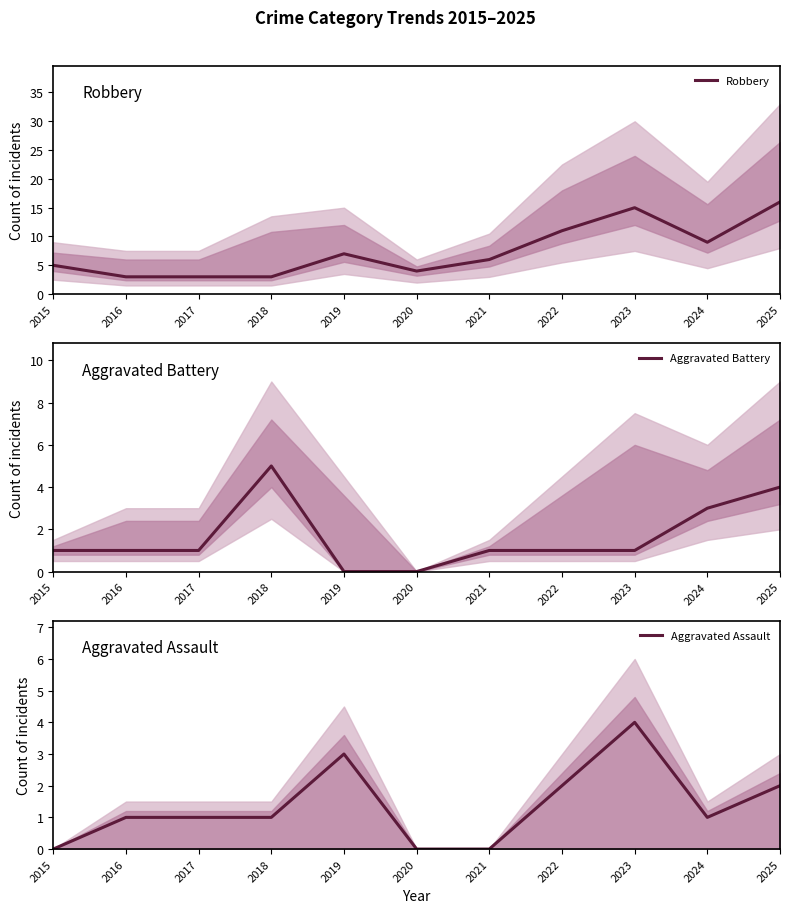

True or false: Aggravated Assault and Robbery cross at least once.

False